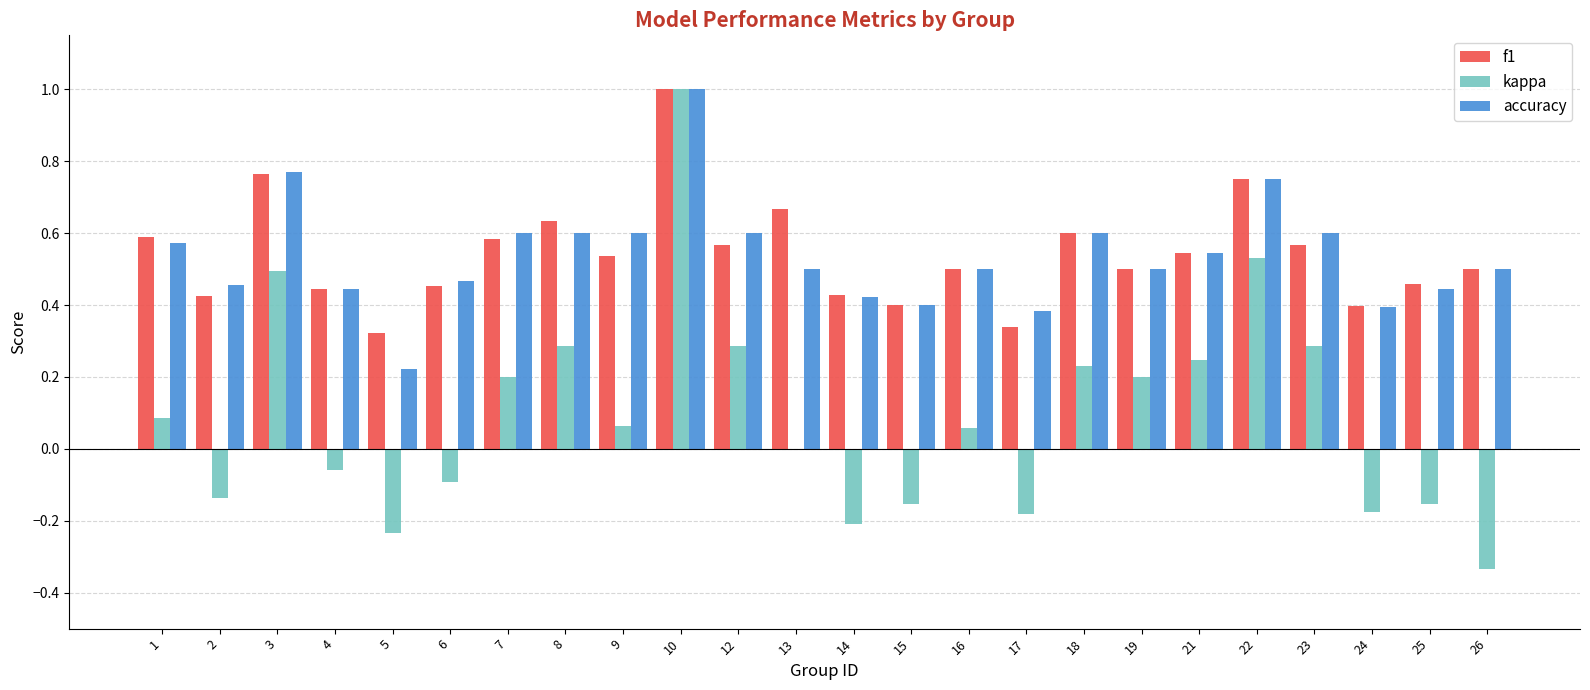

Count the number of categories in the chart.

24